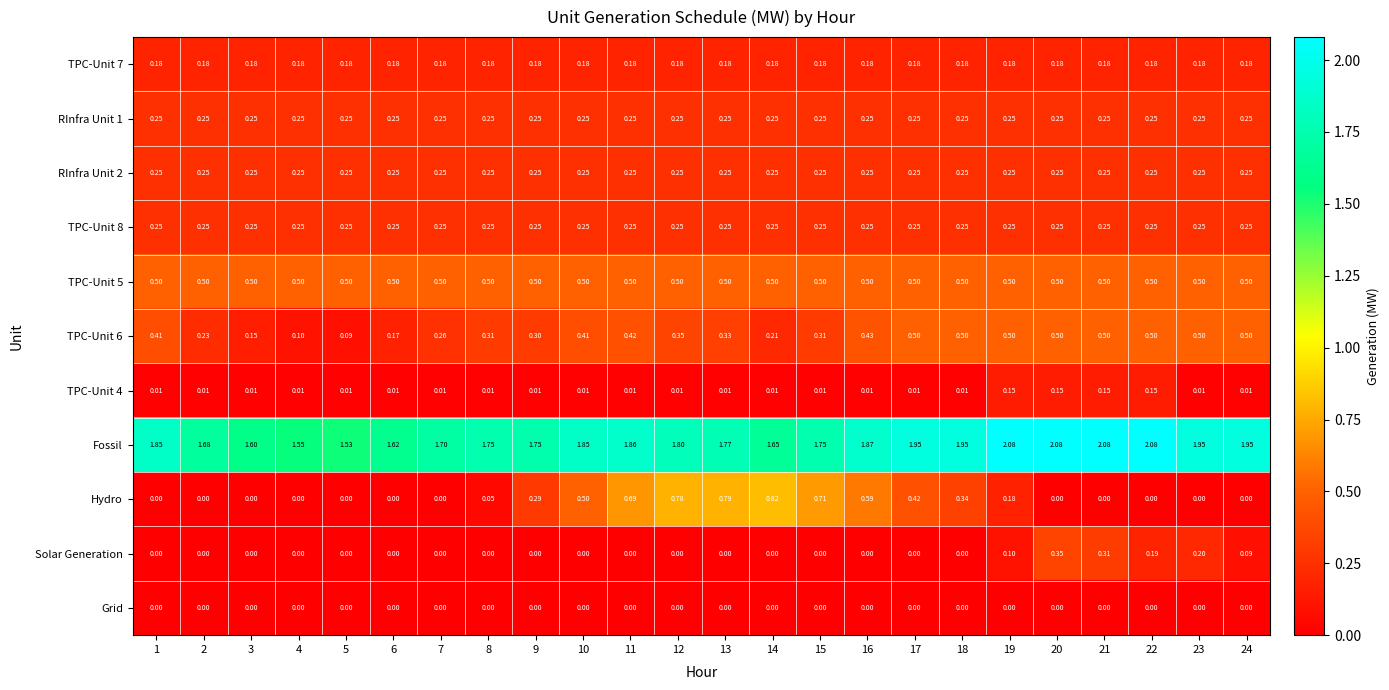

Which series has the widest spread of values?

Hydro